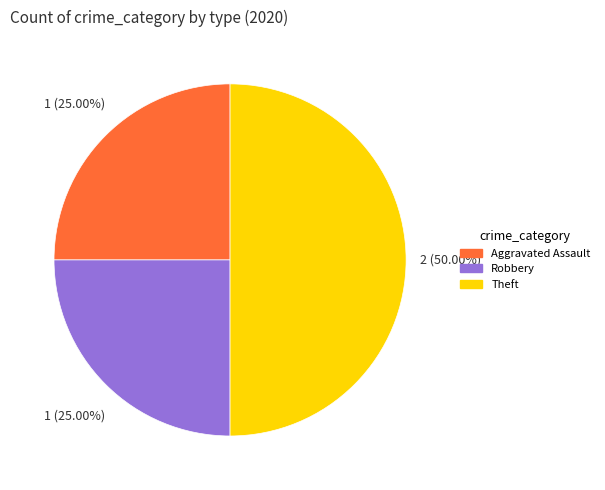

How many segments does this pie chart have?

3